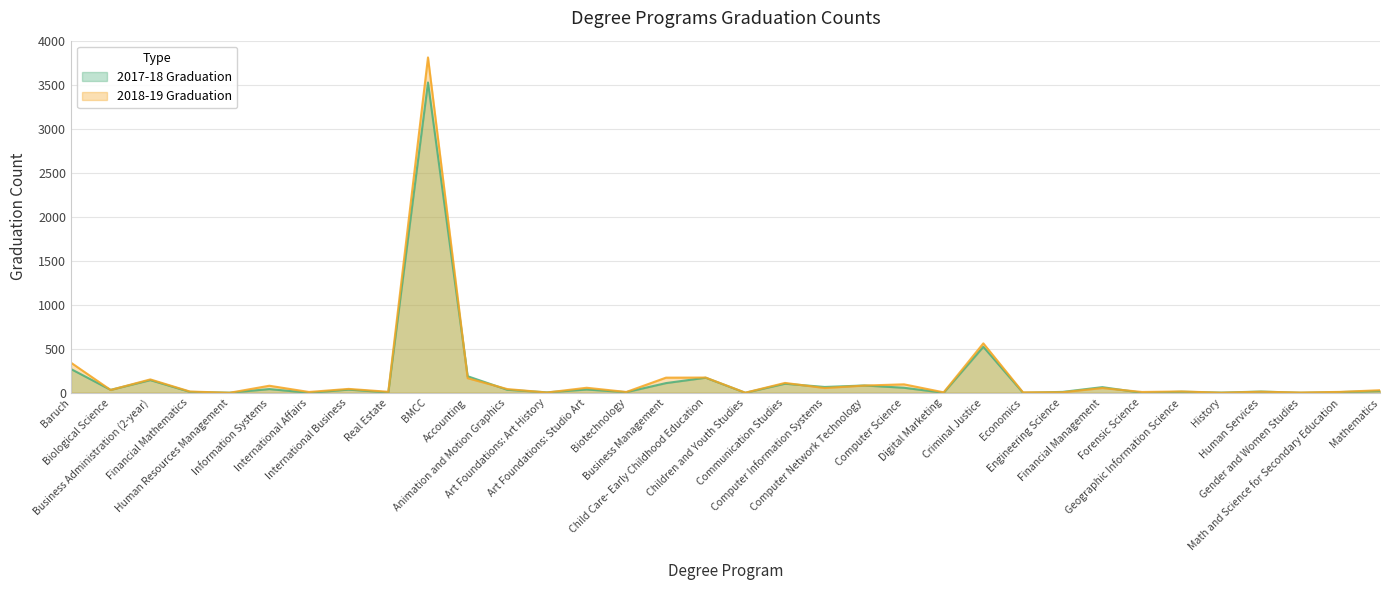

After their last crossing, which series has the higher values: 2018-19 Graduation or 2017-18 Graduation?

2018-19 Graduation